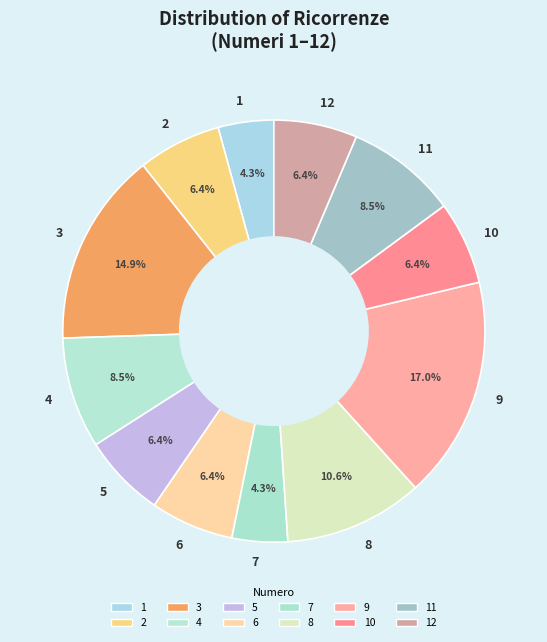

Does 5 represent more than half of the total?

No